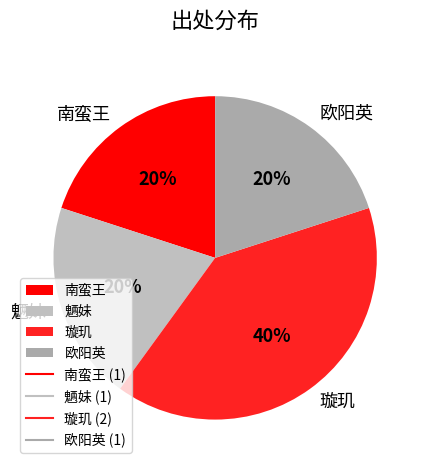

What percentage is the 璇玑 slice, to the nearest percent?

40%